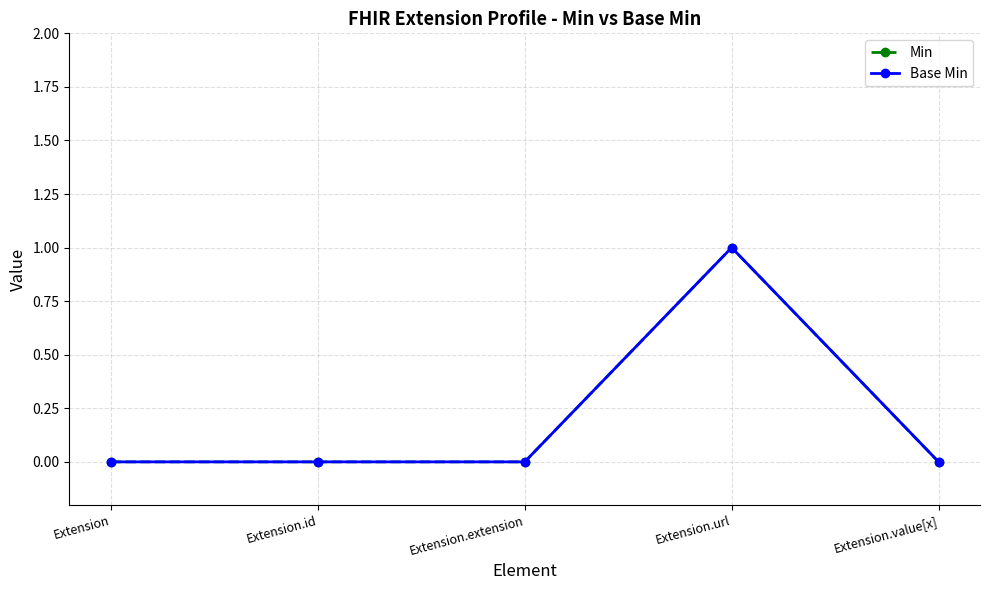

True or false: Base Min and Min intersect in this chart.

False